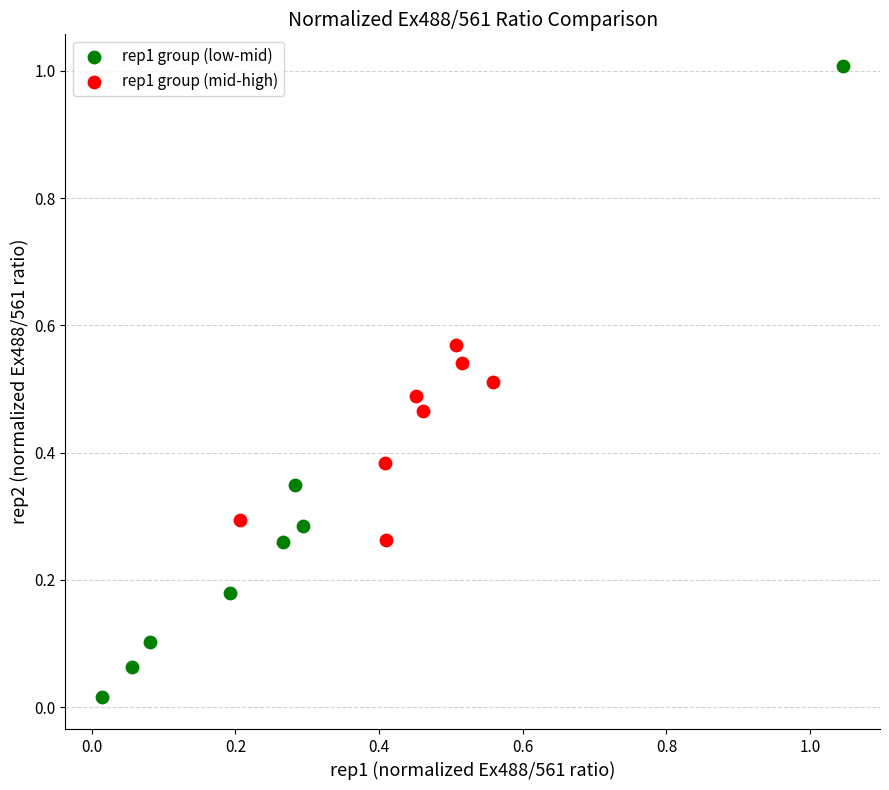

Which series reaches the minimum Y coordinate?

rep1 group (low-mid)